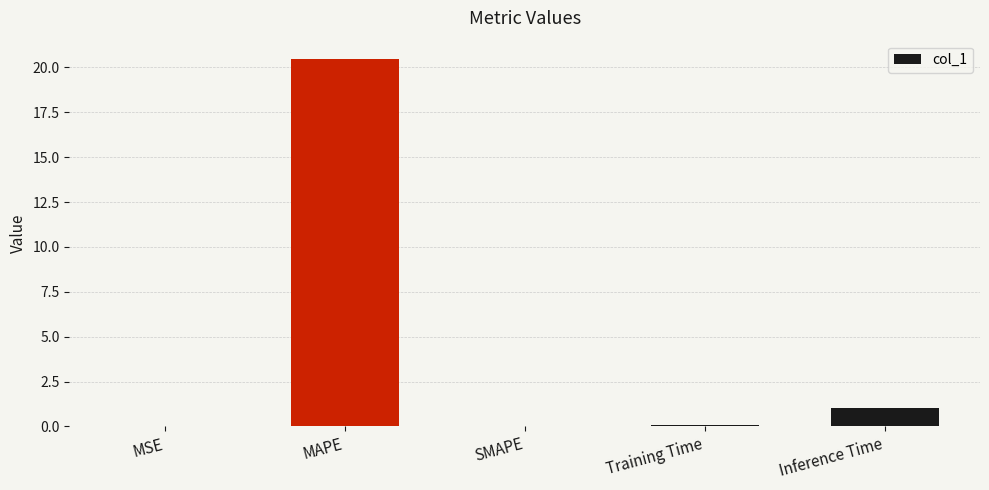

Is it true that the value at Inference Time is 1.0?

True